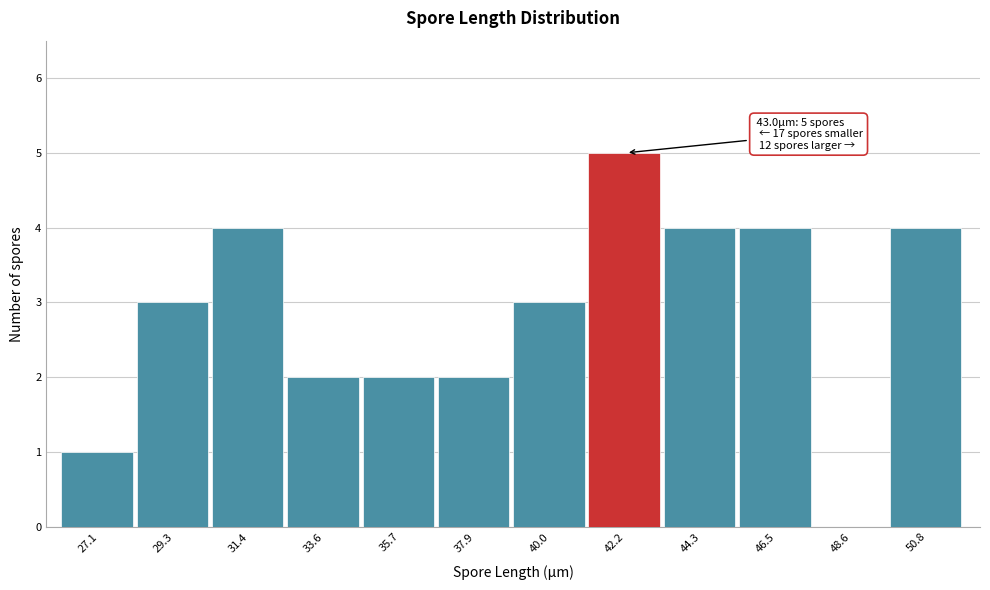

Reading left to right, extract all data points from this chart.

27.1=1	29.3=3	31.4=4	33.6=2	35.7=2	37.9=2	40.0=3	42.2=5	44.3=4	46.5=4	48.6=0	50.8=4